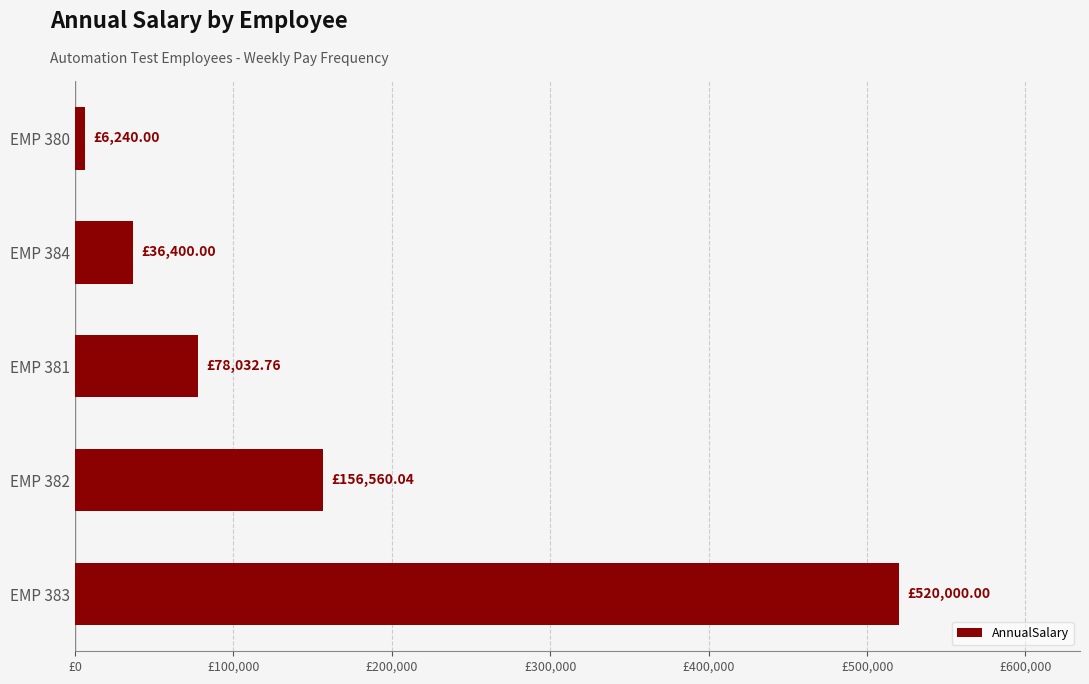

Are the bars horizontal?

Yes